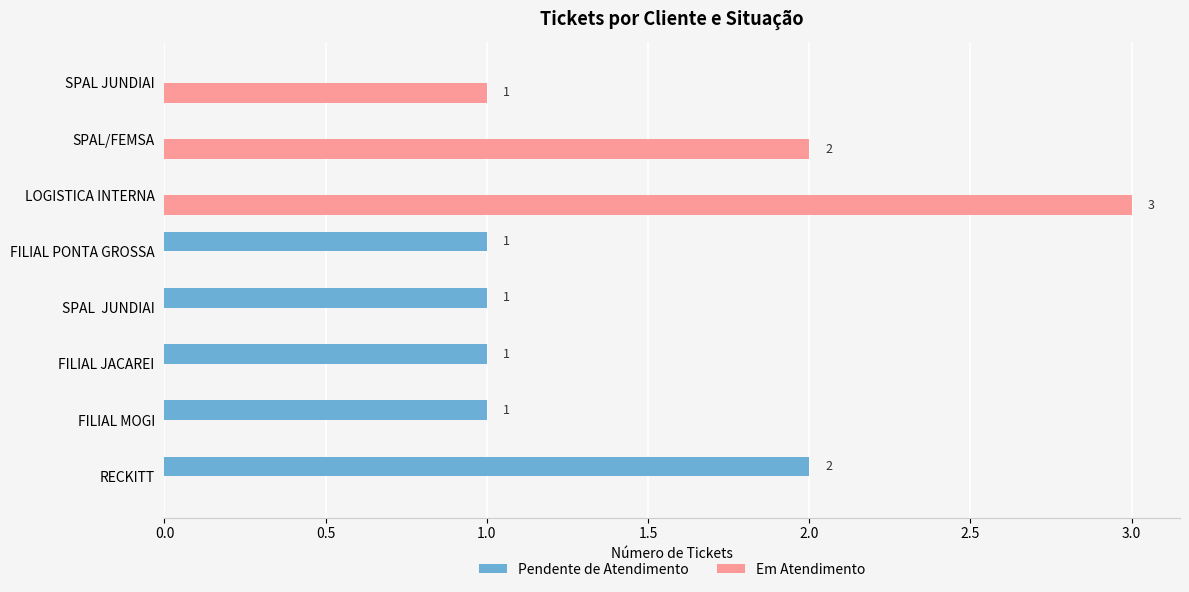

What is the sum of all Em Atendimento values?

6